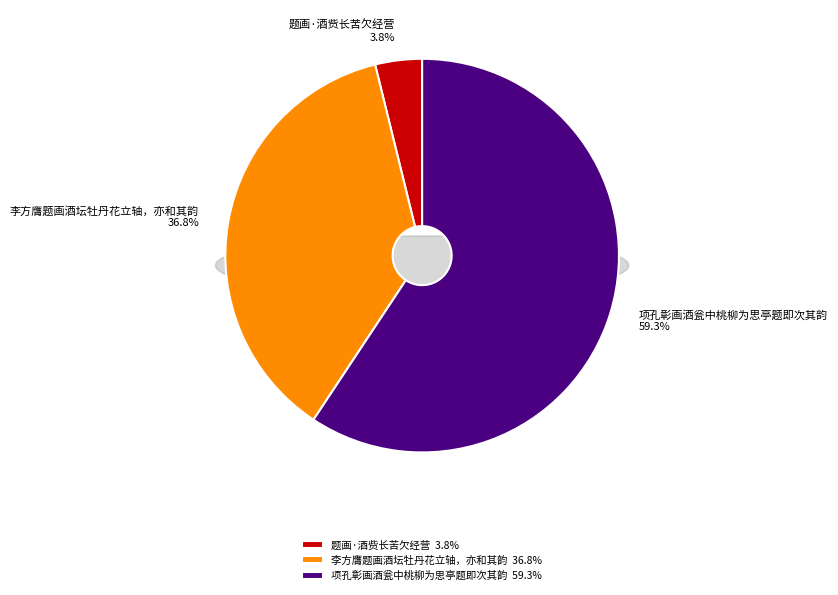

To the nearest percent, what is the combined percentage of 题画·酒赀长苦欠经营 and 项孔彰画酒瓮中桃柳为思亭题即次其韵?

63%